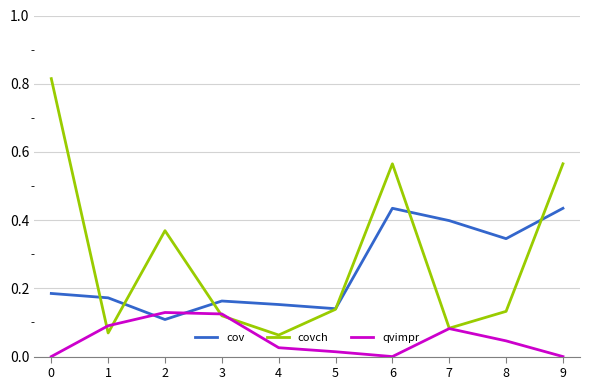

How many interior local valleys does the cov series have?

3